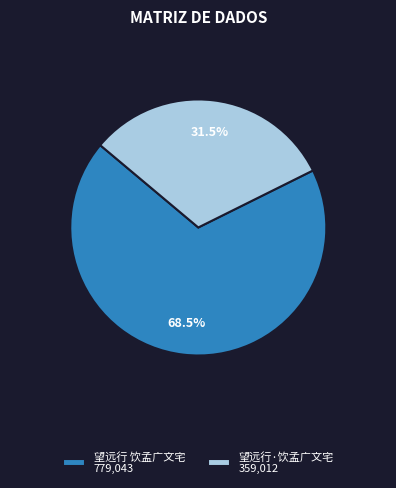

Which category has the smallest portion of the pie?

望远行·饮孟广文宅